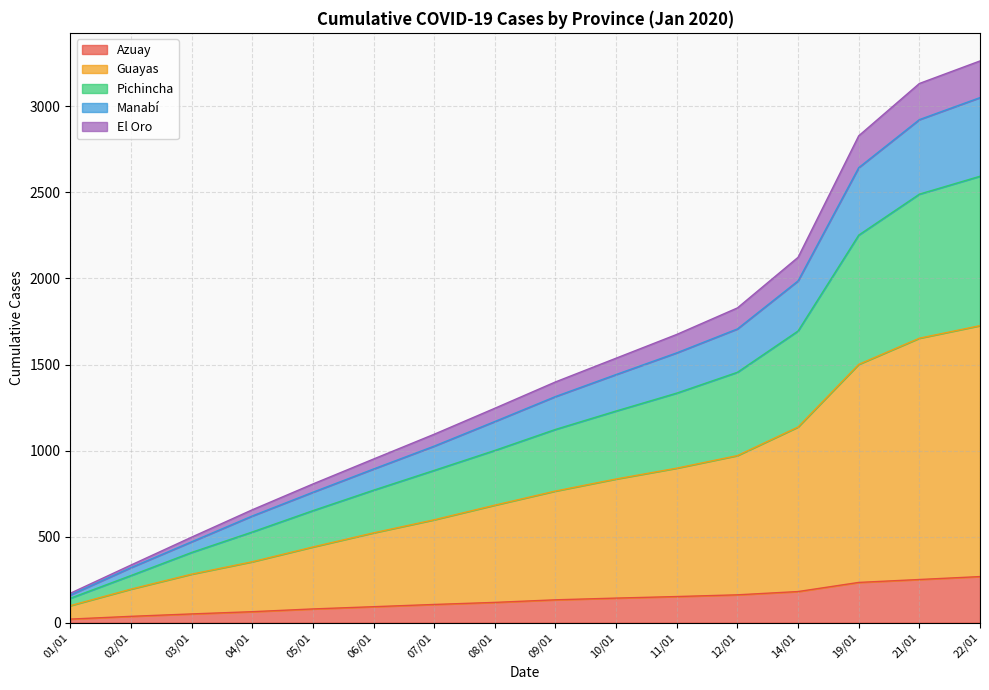

True or false: El Oro and Manabí intersect in this chart.

False